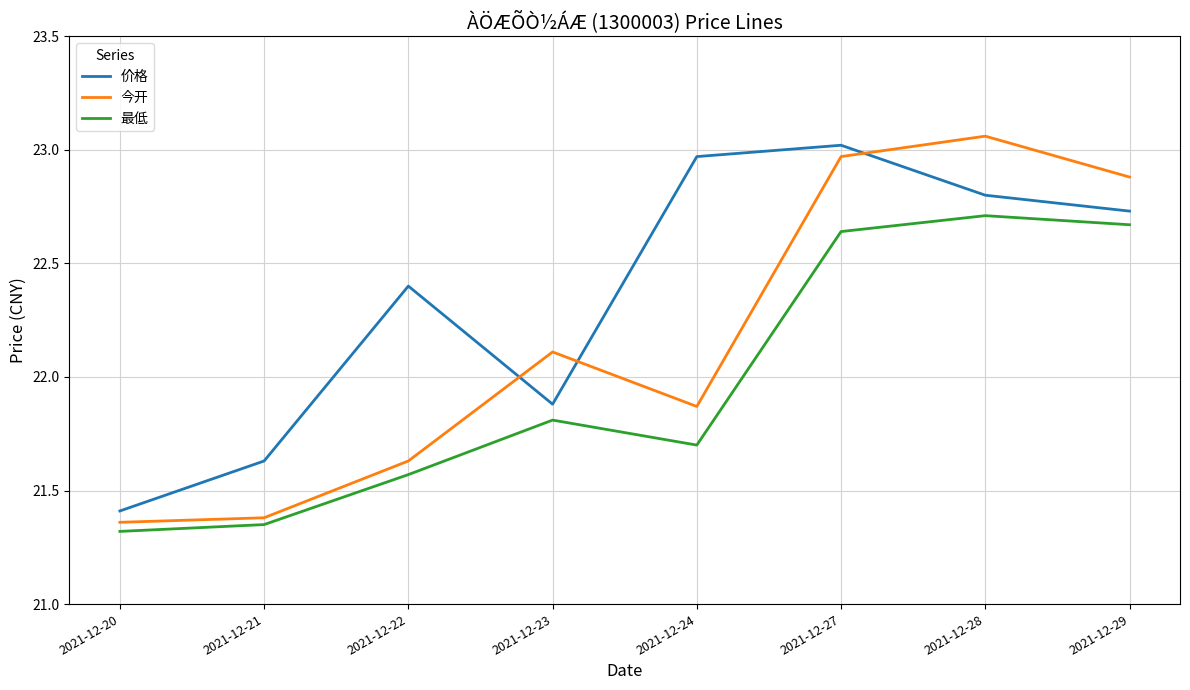

What is the sum of the 最低 values at 2021-12-27 and 2021-12-21?

44.0